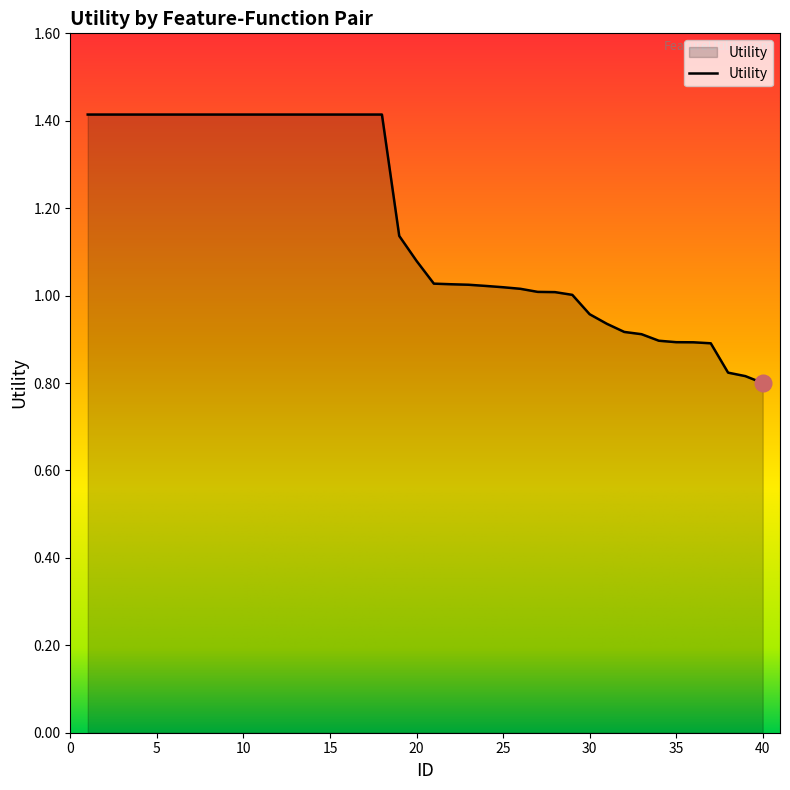

What is the difference between the maximum and minimum values?

0.6